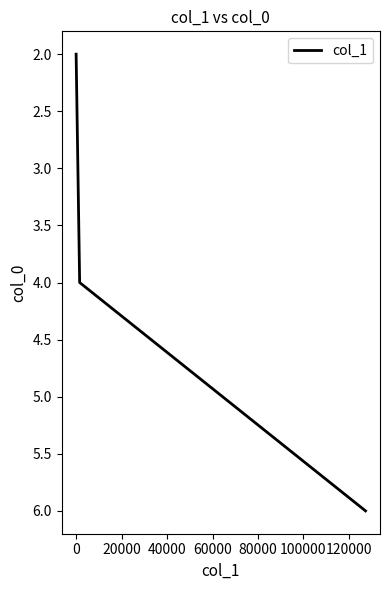

Does the chart have visible grid lines?

No